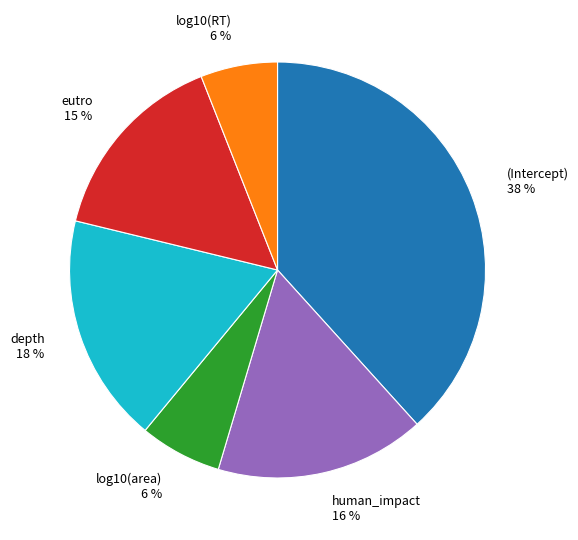

Which has a higher value, log10(RT) or depth?

depth